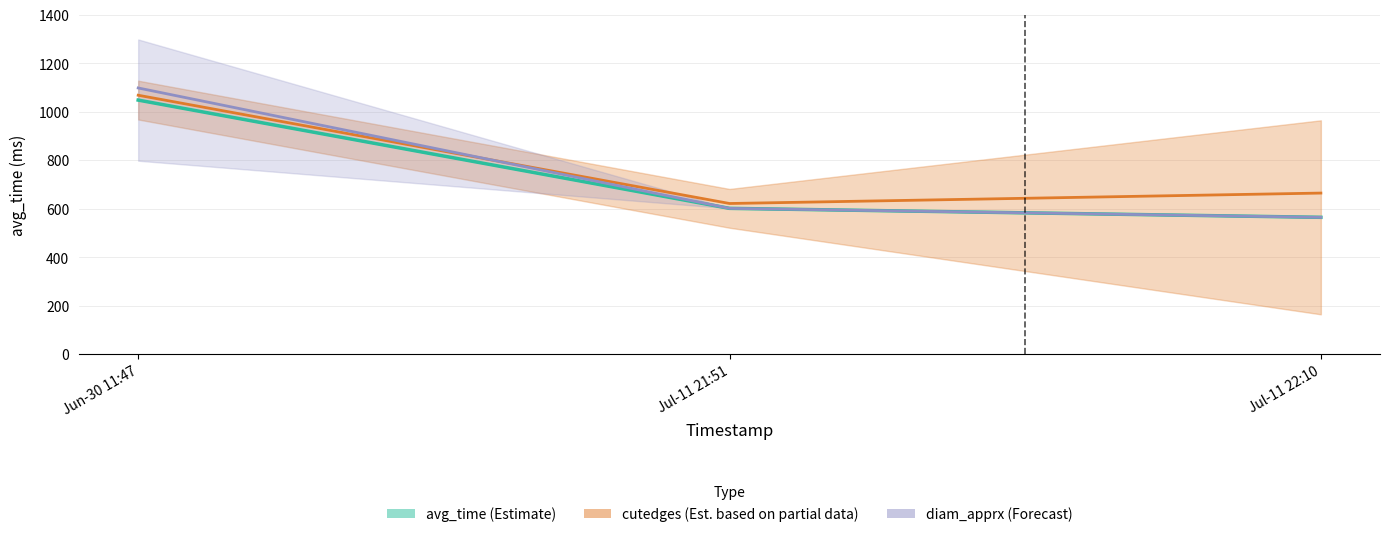

What is the smallest value displayed?

565.4